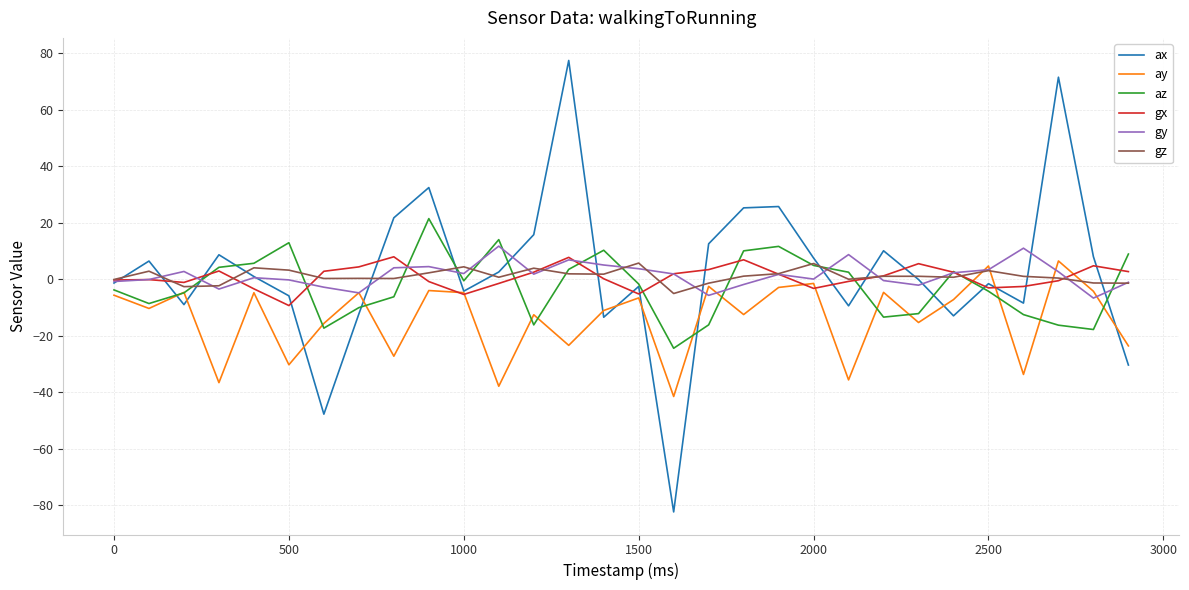

What is the greatest value displayed?

77.4